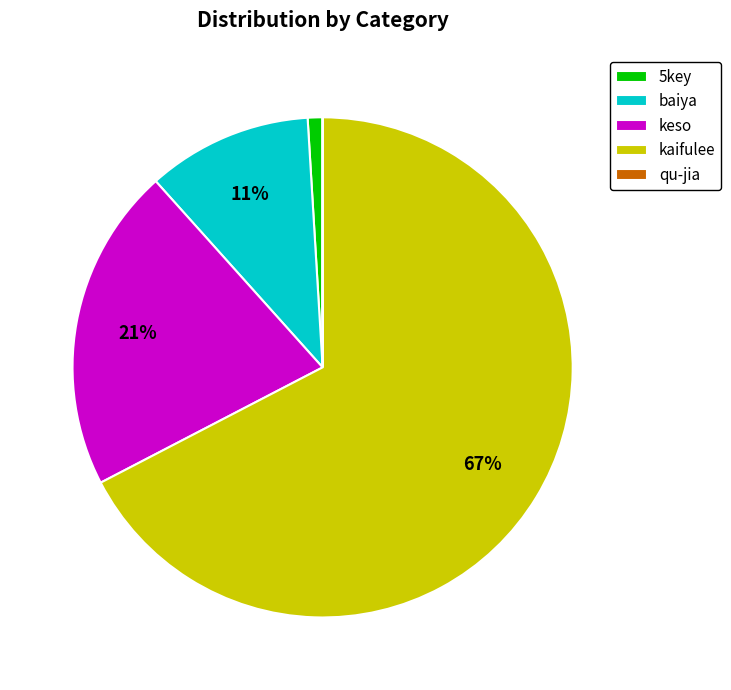

The keso slice represents 21% of the pie. True or false?

True